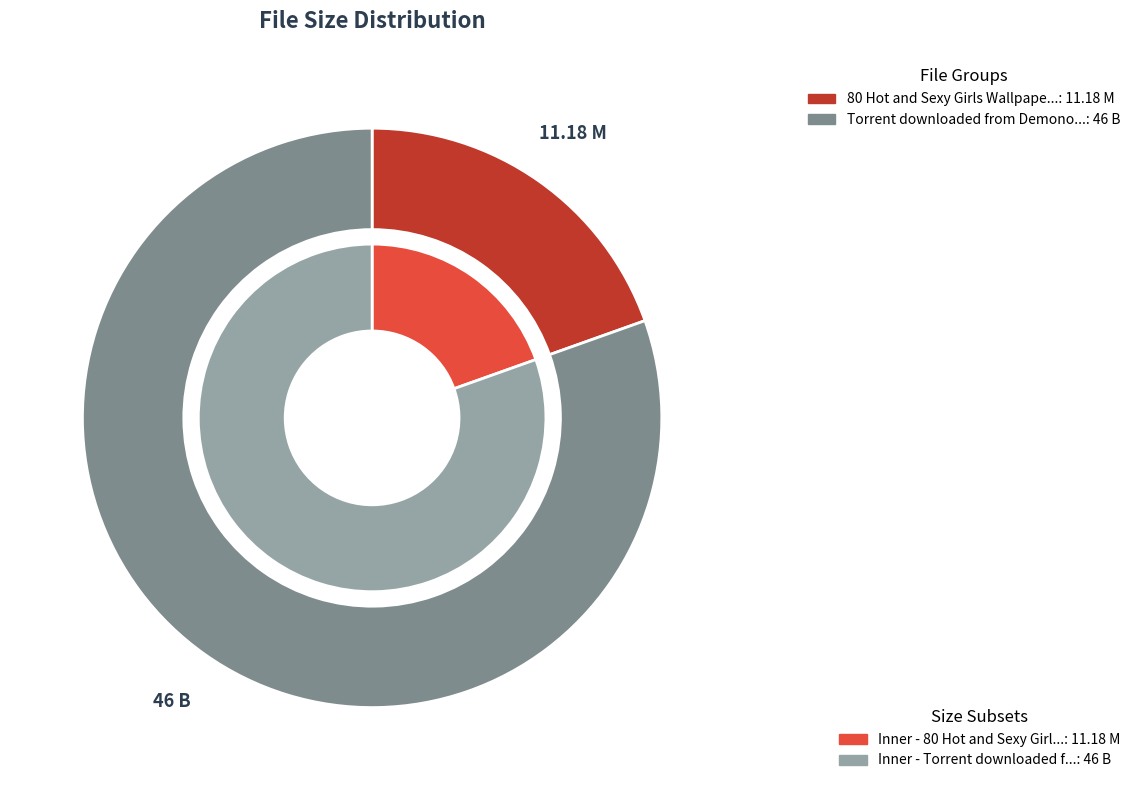

Approximately how many times larger is the value at Torrent downloaded from Demonoid.me.txt compared to 80 Hot and Sexy Girls Wallpapers?

4.1